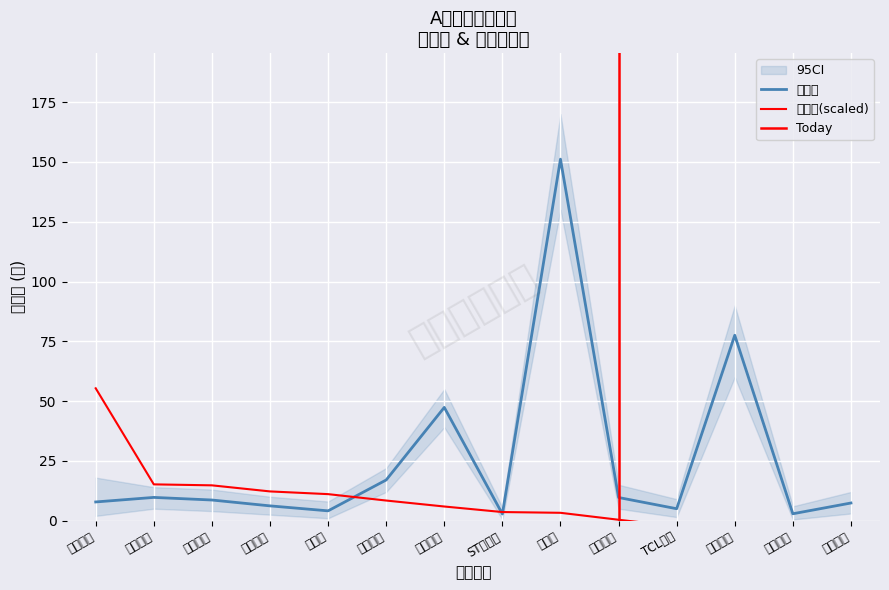

Rank the categories by 最新价 value from highest to lowest.

瑞芯微, 星宸科技, 科大讯飞, 神思电子, 上海临港, 立昂技术, 游族网络, 上海电气, 盛通股份, 和晶科技, TCL科技, 飞利信, 国中水务, ST英飞拓